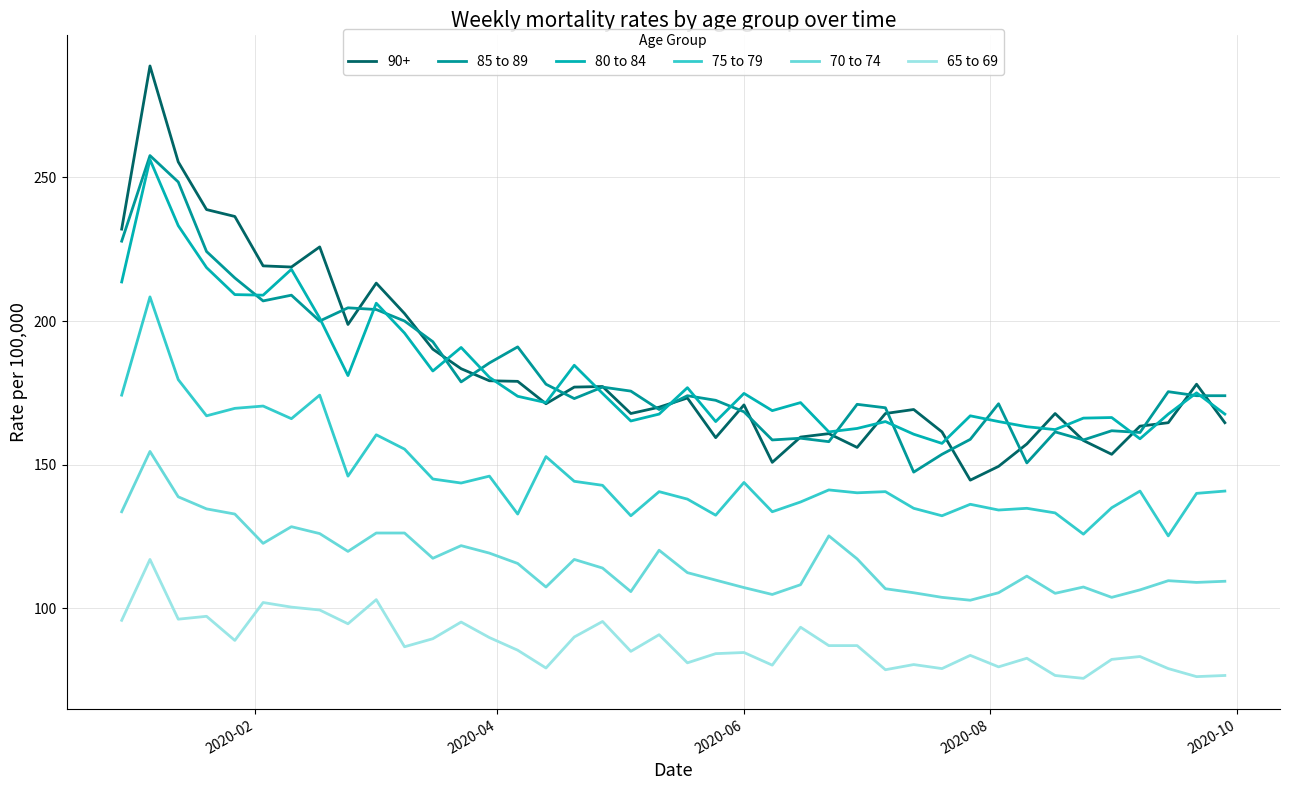

True or false: 70 to 74 and 85 to 89 intersect in this chart.

False